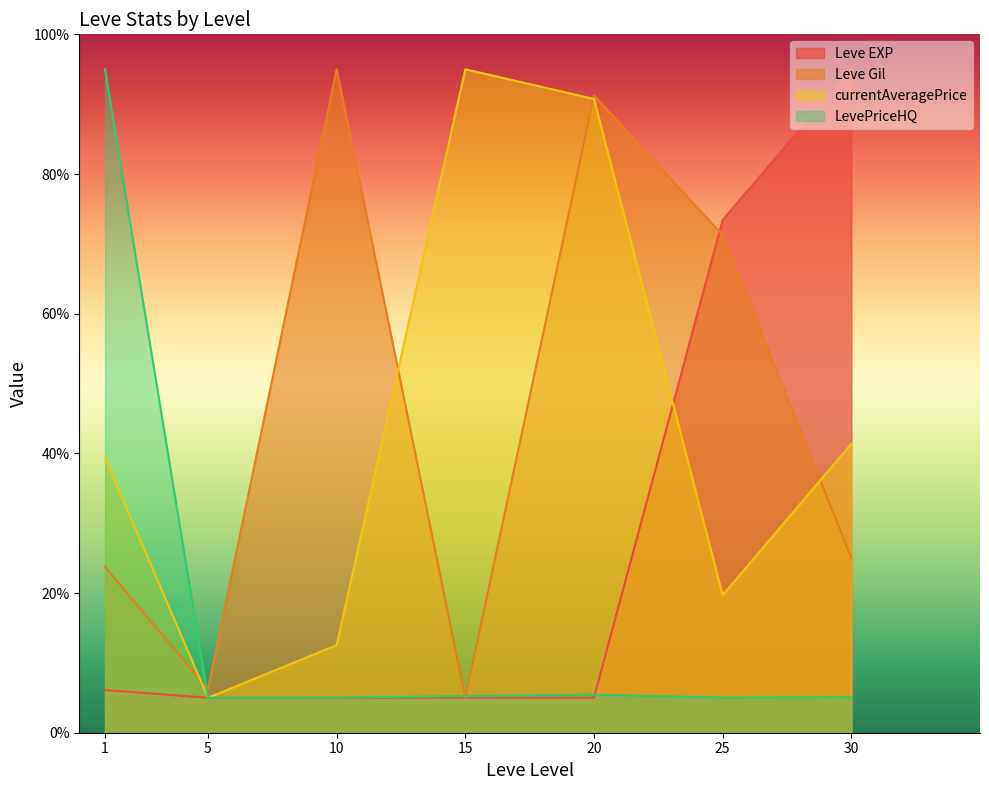

Reading right to left, list all the values displayed in this chart.

Leve EXP: 30=95.0	25=73.4	20=5.0	15=5.0	10=5.0	5=5.0	1=6.1
Leve Gil: 30=25.0	25=71.2	20=91.2	15=5.0	10=95.0	5=6.2	1=23.8
currentAveragePrice: 30=41.4	25=19.7	20=90.7	15=95.0	10=12.5	5=5.0	1=39.4
LevePriceHQ: 30=5.1	25=5.0	20=5.5	15=5.2	10=5.0	5=5.0	1=95.0